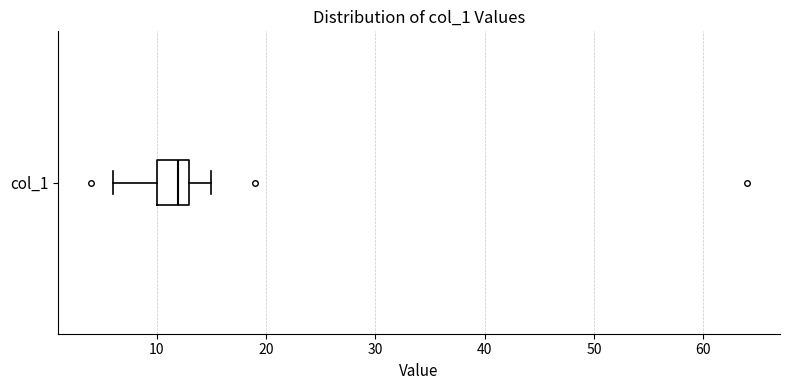

Transcribe this box plot: give where the median line is, the range the box spans, and where the two whiskers end, as read against the x-axis. The values are not printed on the chart, so give them approximately, as read against the axis.

median 12, box 10 to 13, whiskers 6 to 15